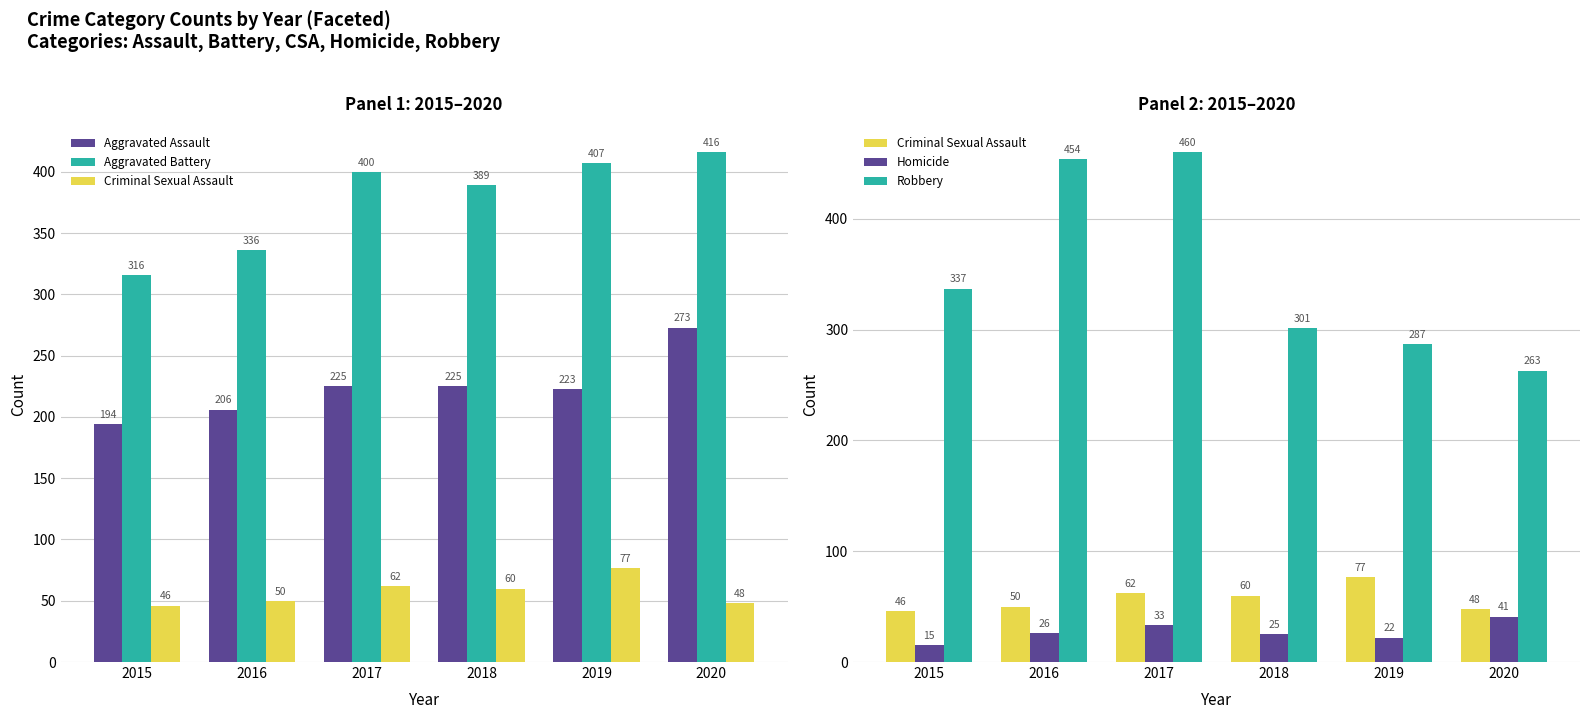

What is the value of the Homicide bar at the 3rd from the left?

33